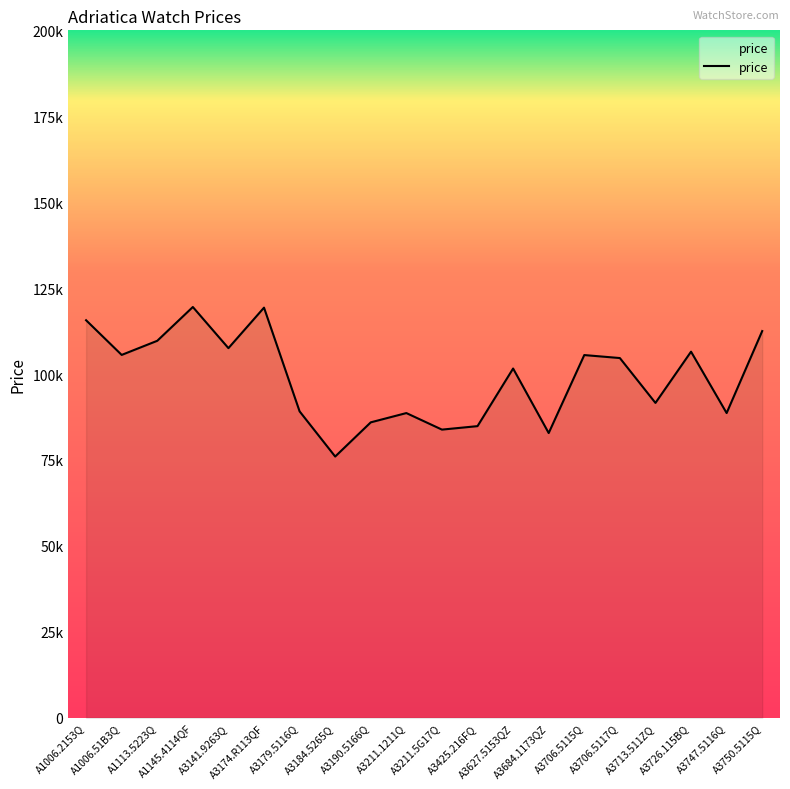

Does the chart display data point markers on the line(s)?

No